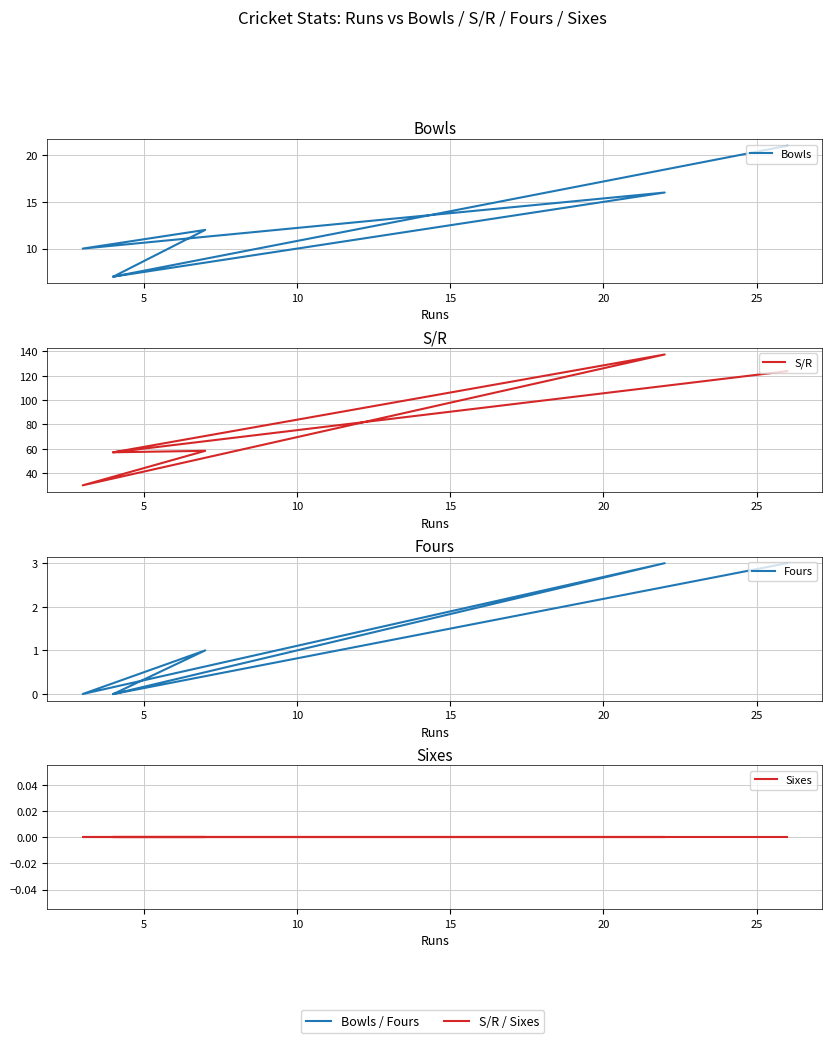

True or false: S/R and Bowls intersect in this chart.

False